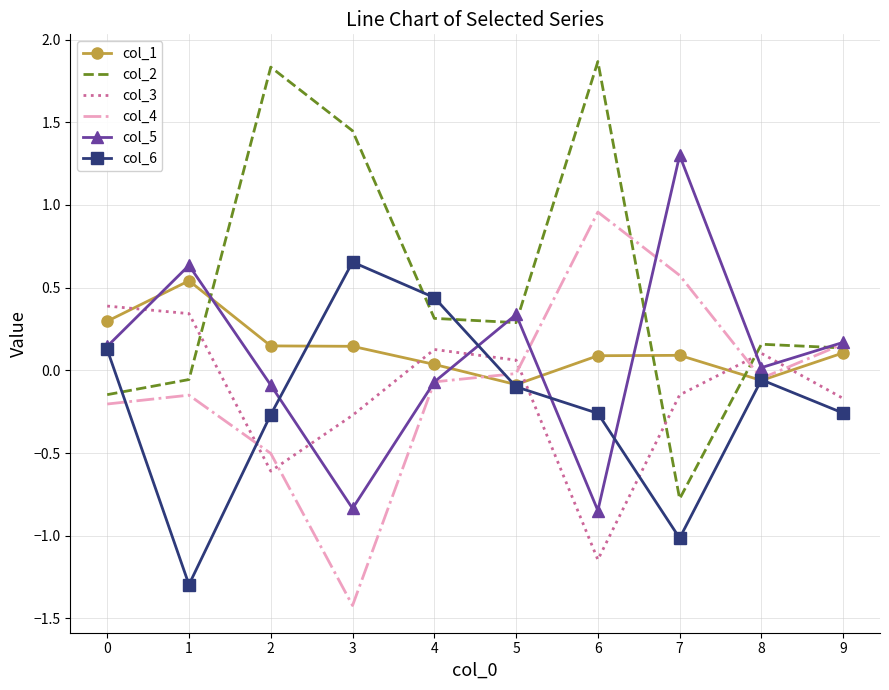

What is the difference between the highest and lowest values at 0?

0.6